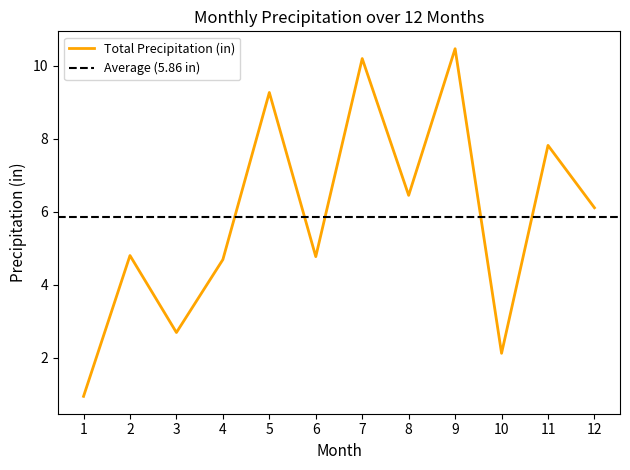

Does the chart display data point markers on the line(s)?

No